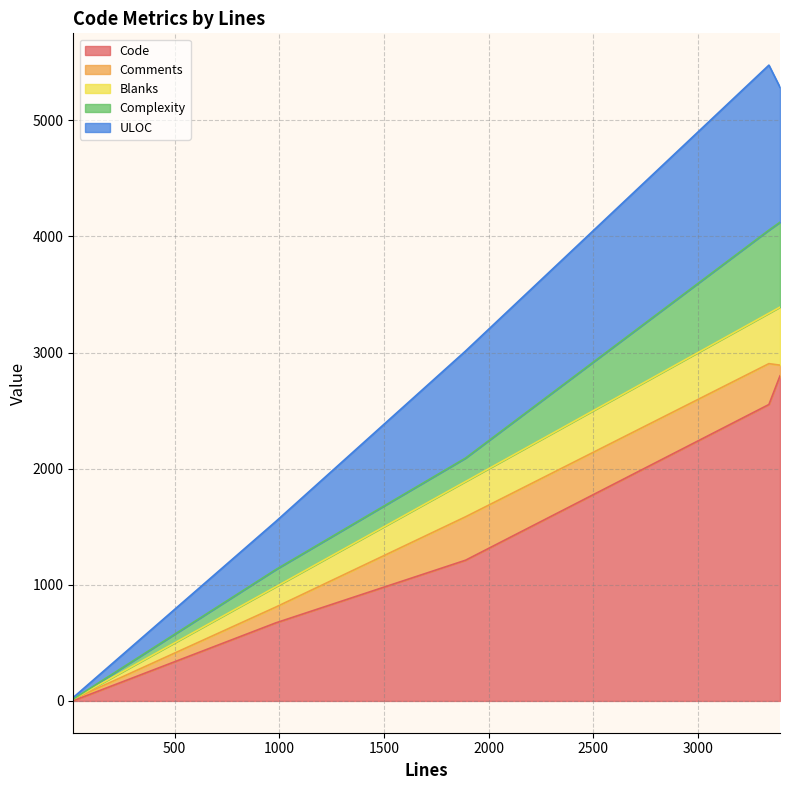

List the series in order of their peak value, highest first.

Code, ULOC, Complexity, Blanks, Comments